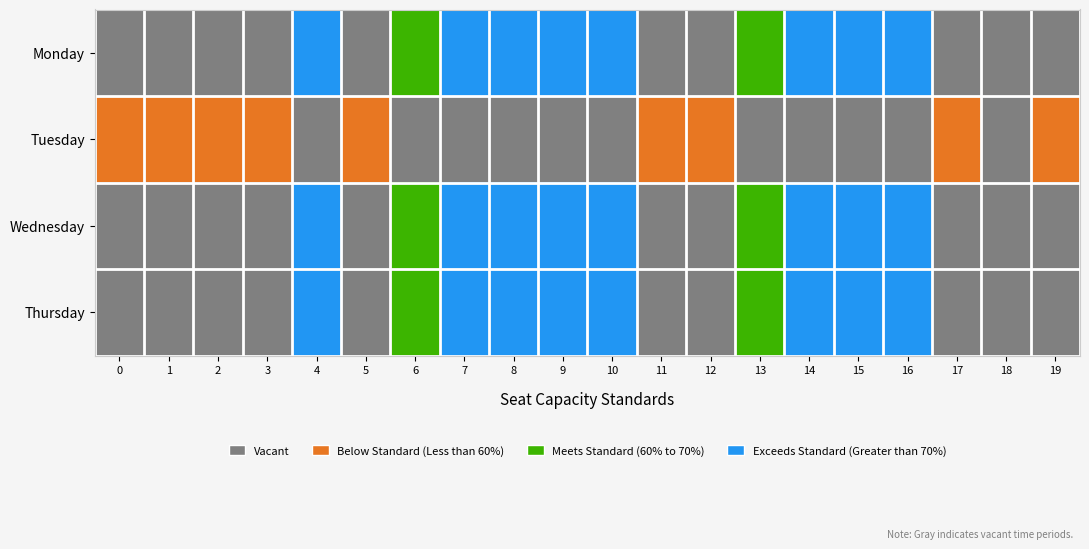

What is the total value across all series at 16?

9